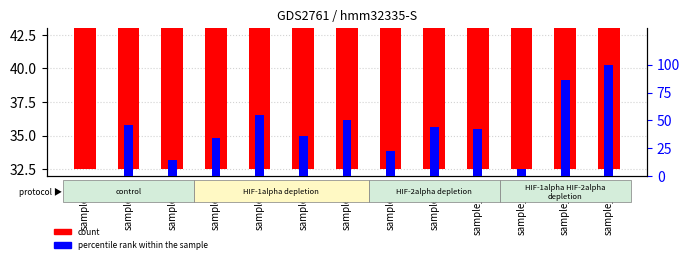

How many bars are there in each group?

2